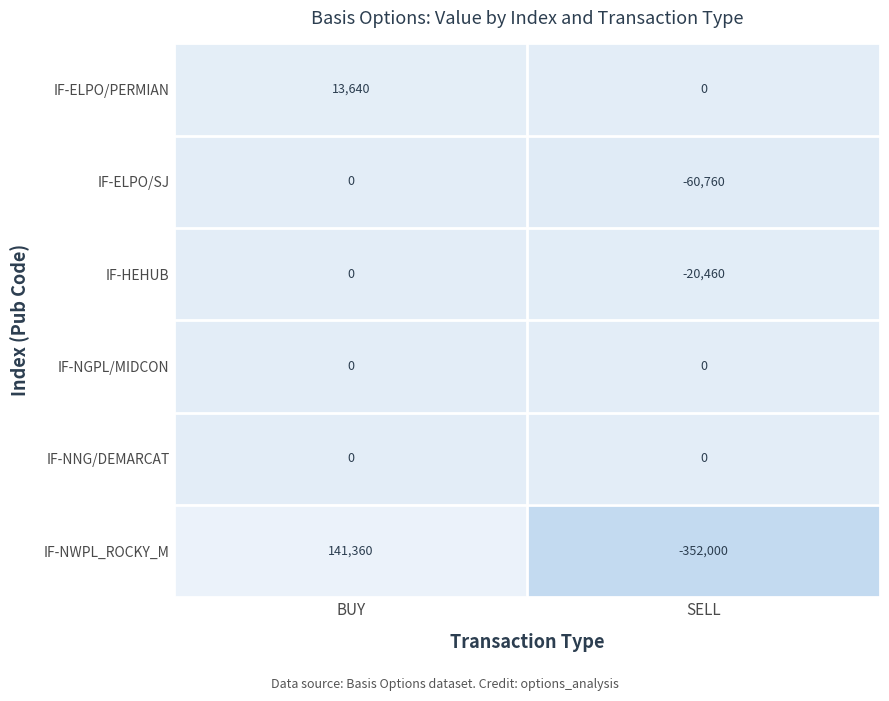

Reading left to right, extract all data points from this chart.

IF-ELPO/PERMIAN: BUY=13640	SELL=0
IF-ELPO/SJ: BUY=0	SELL=-60760
IF-HEHUB: BUY=0	SELL=-20460
IF-NGPL/MIDCON: BUY=0	SELL=0
IF-NNG/DEMARCAT: BUY=0	SELL=0
IF-NWPL_ROCKY_M: BUY=141360	SELL=-352000